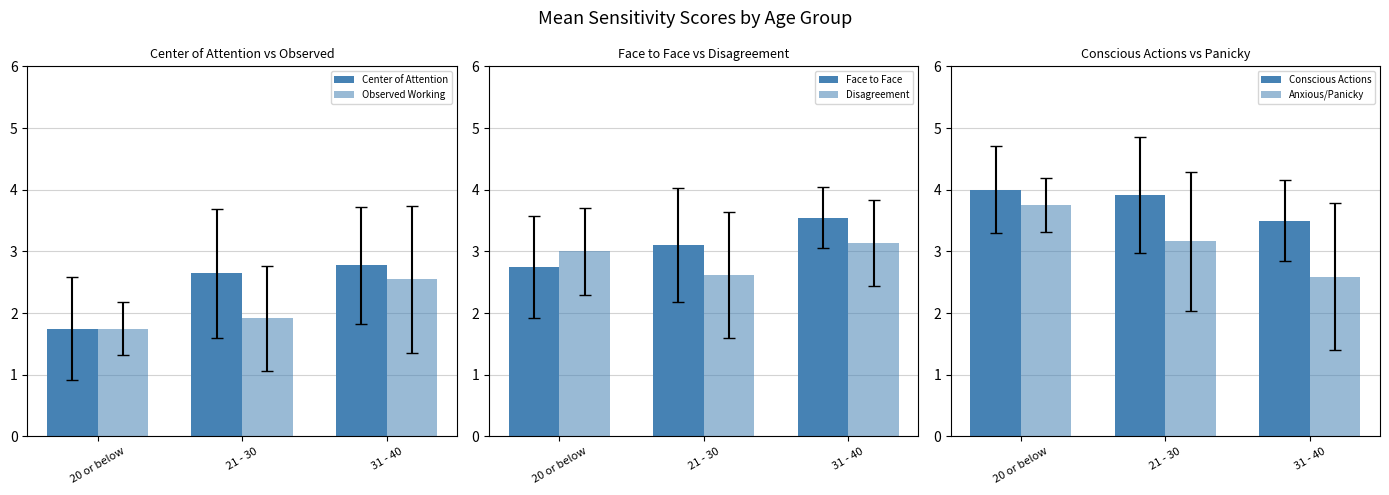

Is it true that Face to Face equals 3.5 at 31 - 40?

True